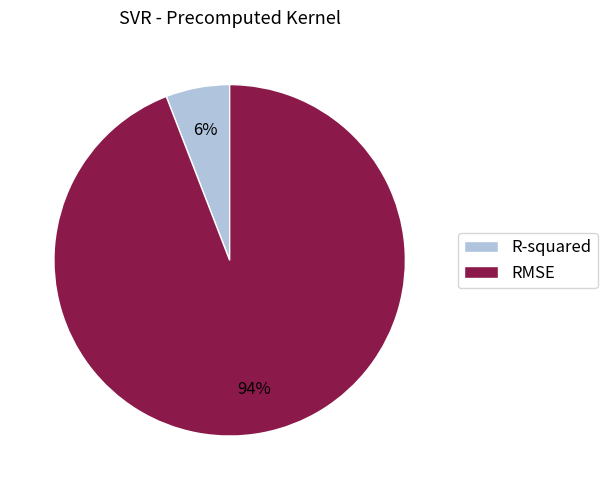

What is the smallest slice in the pie chart?

R-squared